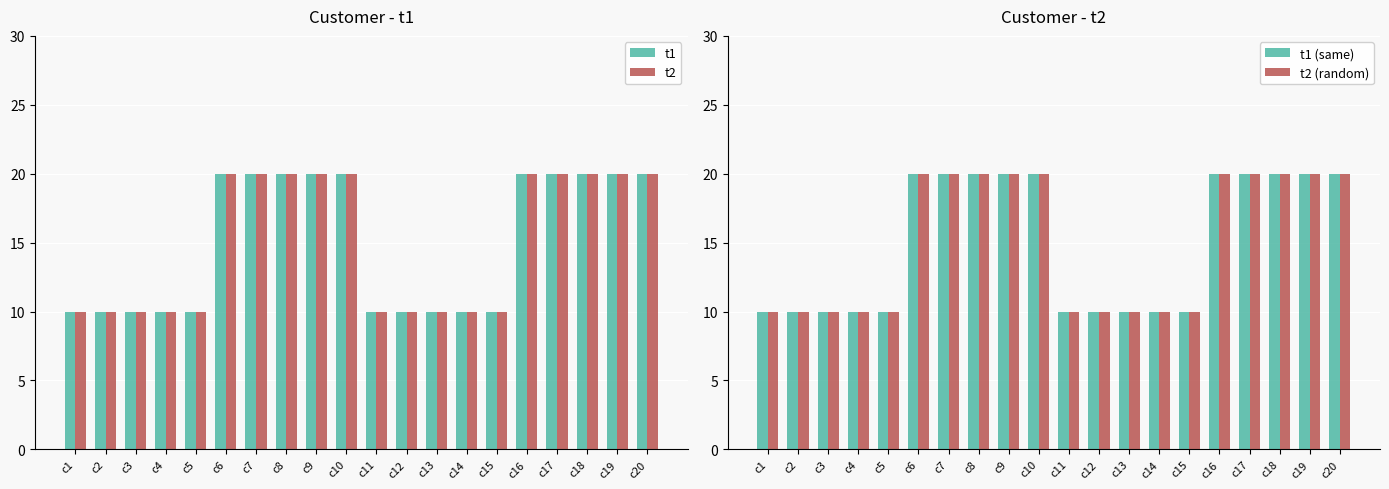

How many series are shown in this chart?

4